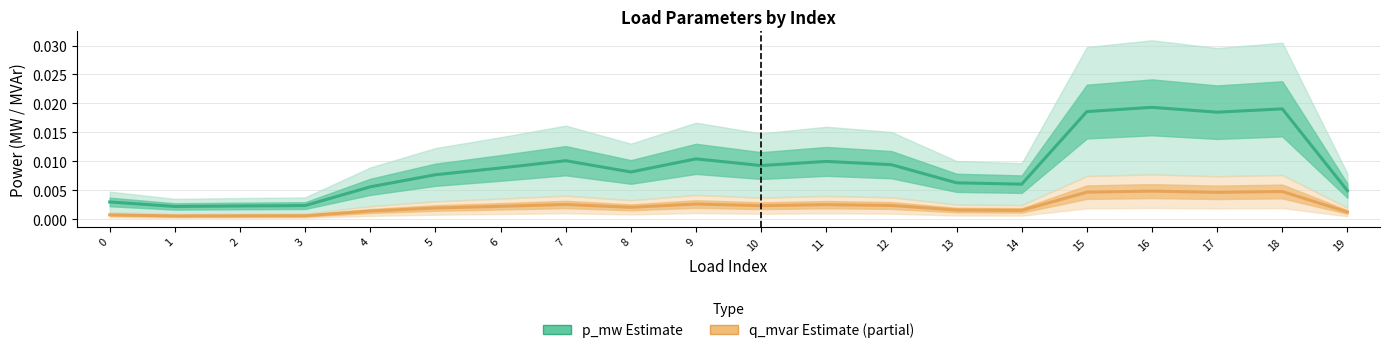

At which category does p_mw (Estimate) reach its first local valley?

1